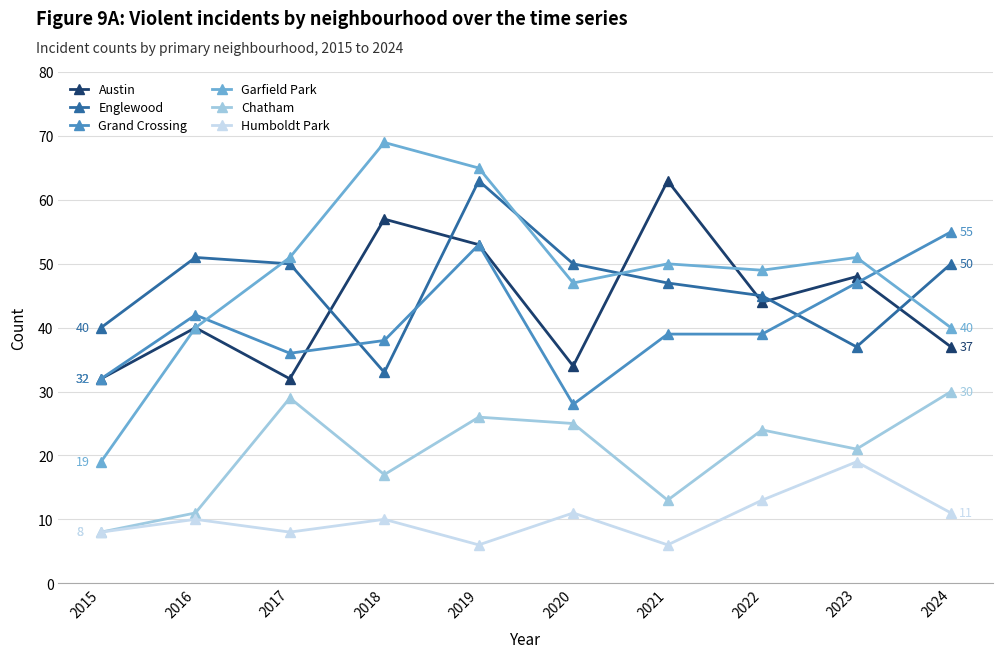

At which category does Englewood reach its first local valley?

2018